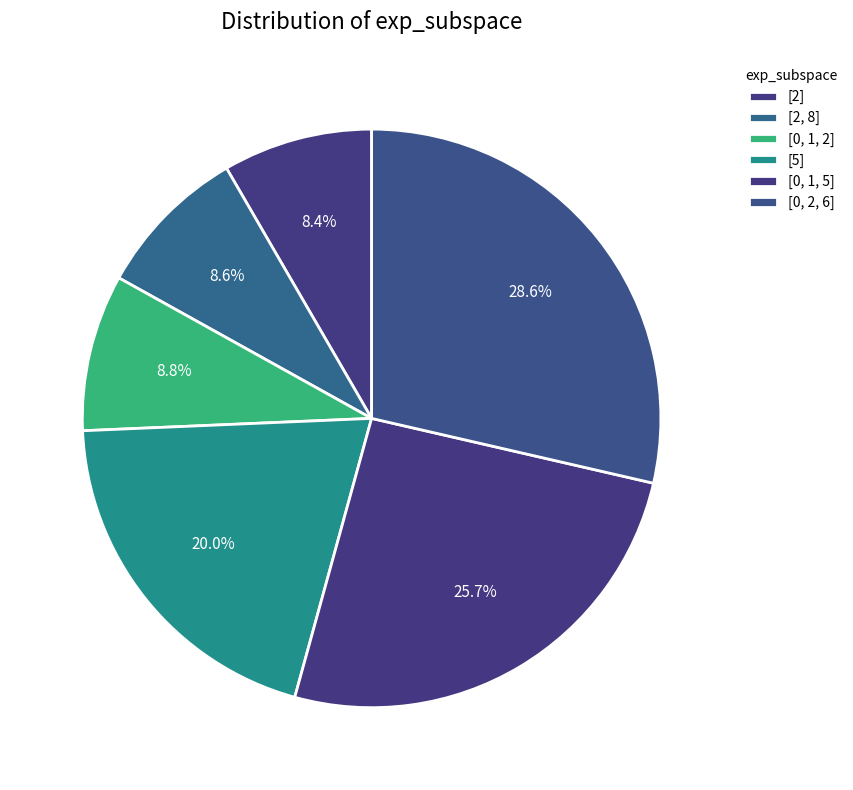

Count the number of slices in the pie.

6